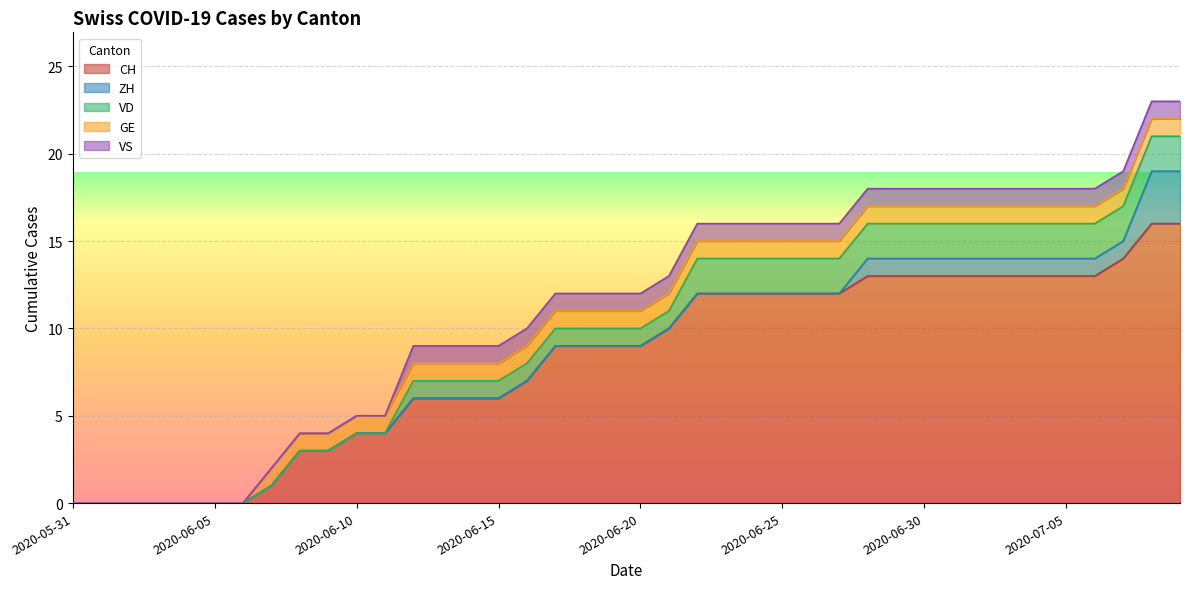

Count the number of categories in the chart.

40